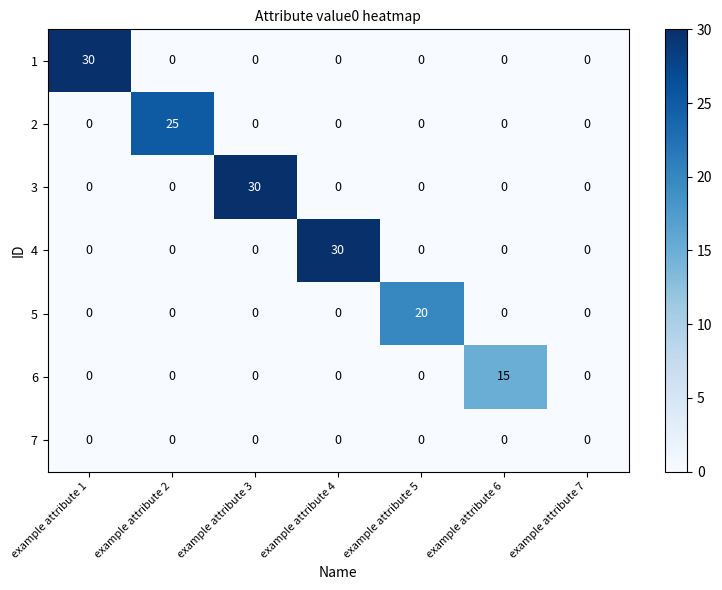

True or false: 3 has a value of 12 at example attribute 6.

False